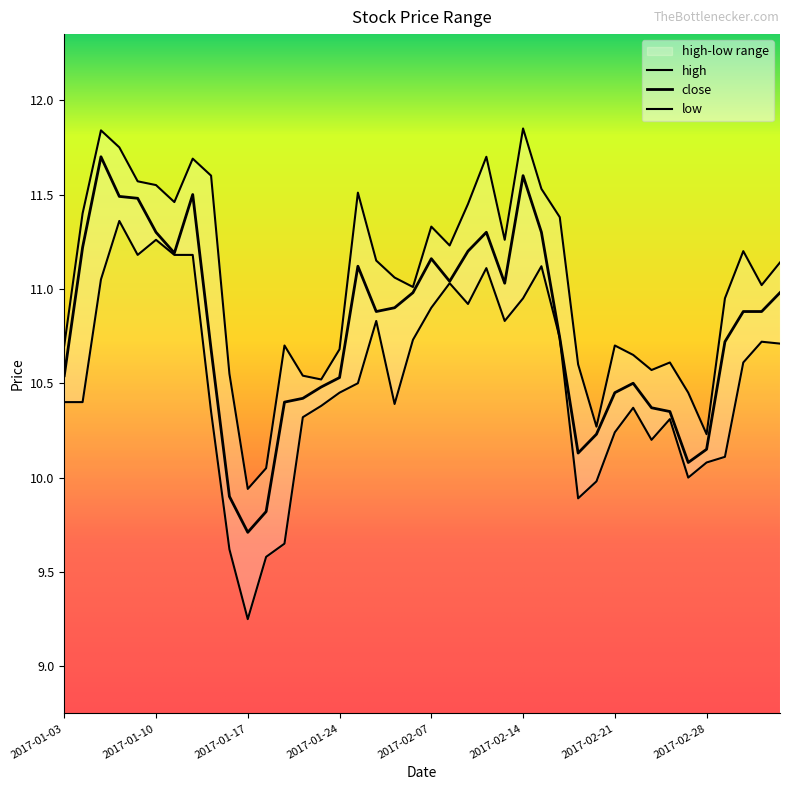

At how many categories does at least one series exceed 9?

40